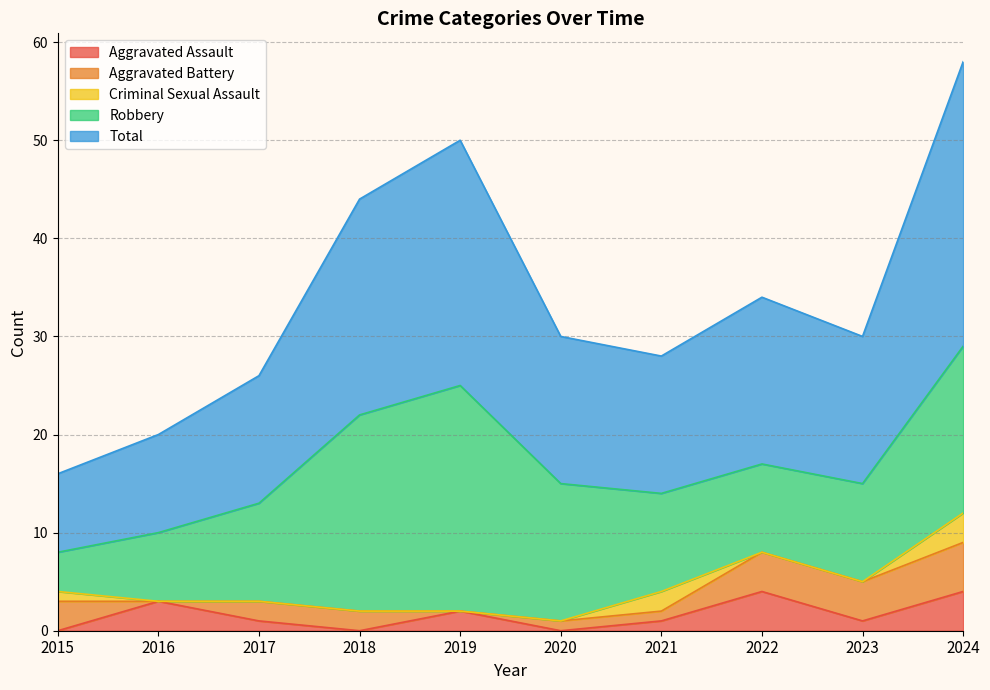

How many lines are shown in the chart?

5